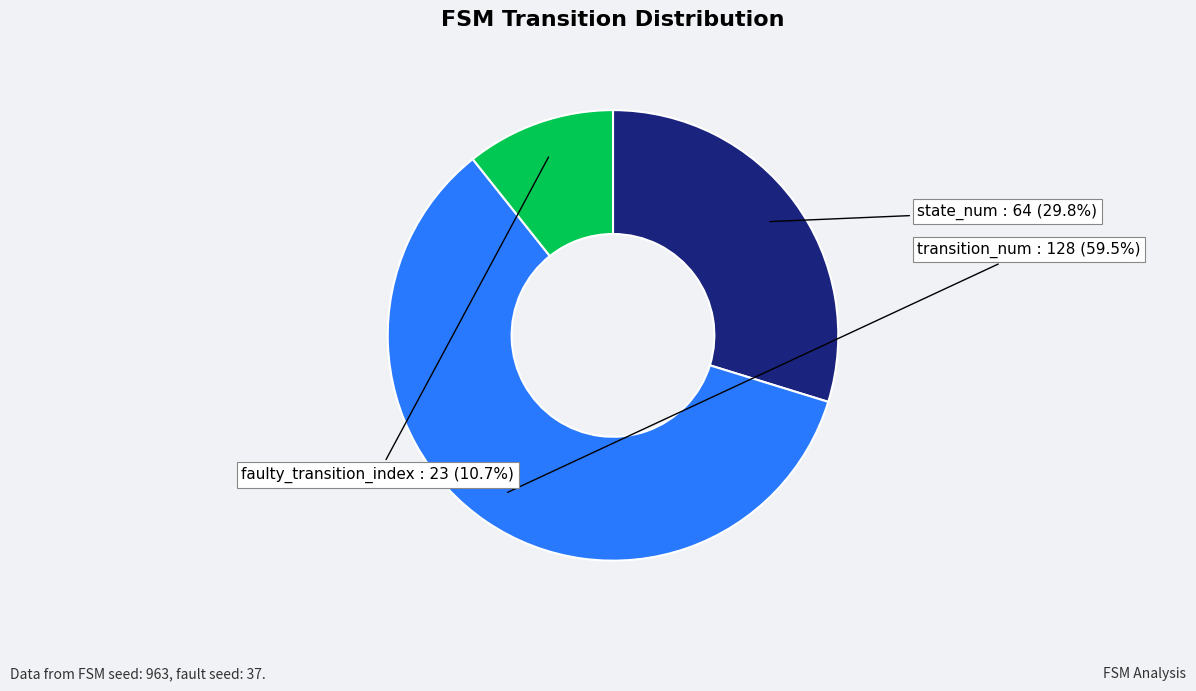

Is there a majority slice in this chart?

Yes